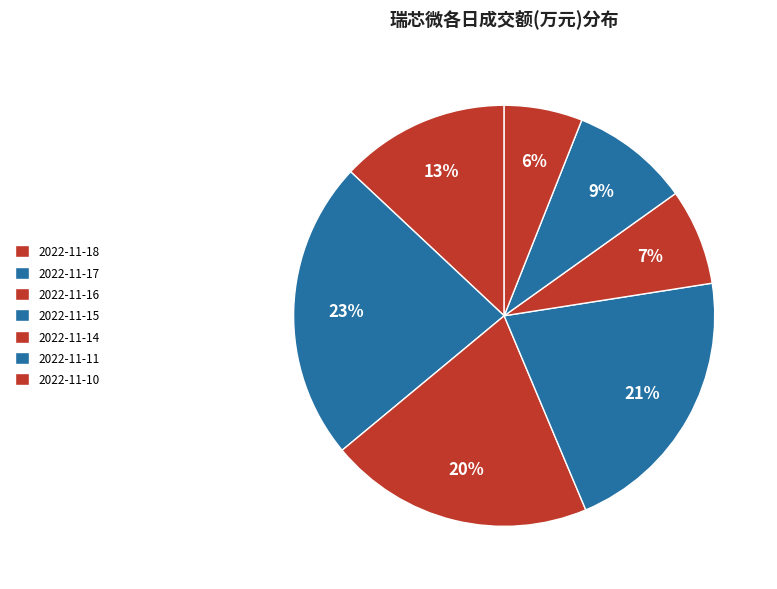

How many segments does this pie chart have?

7